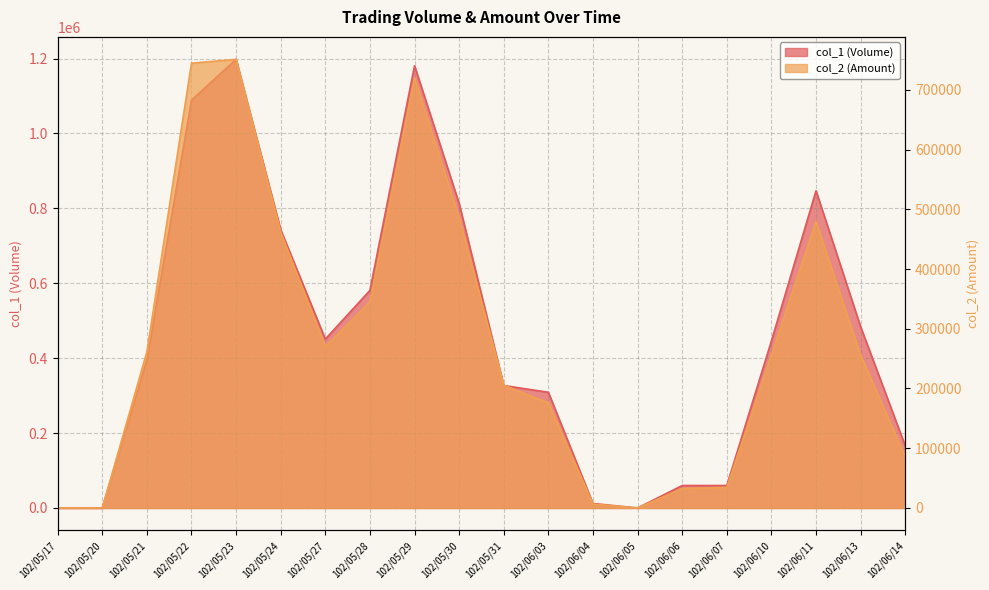

What is the difference between the maximum and minimum values in the col_1 (Volume) series?

1198000